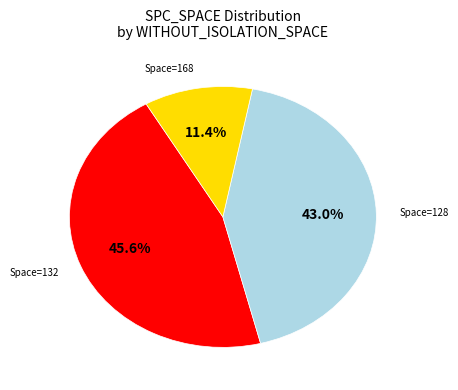

Does any single category account for the majority?

No